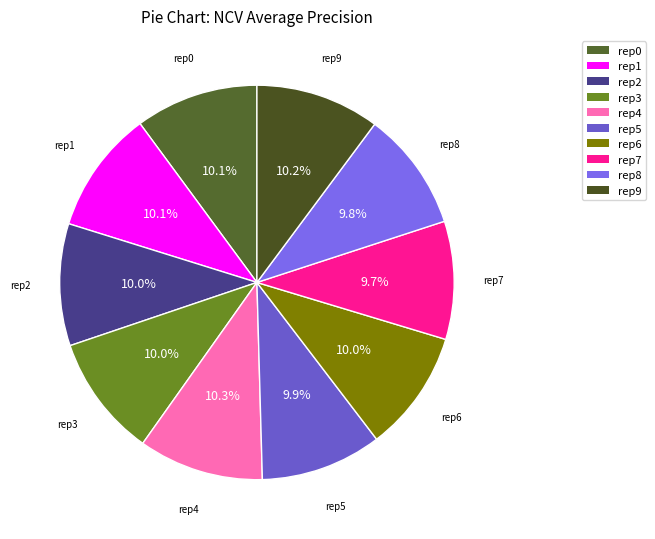

How many slices are in this pie chart?

10